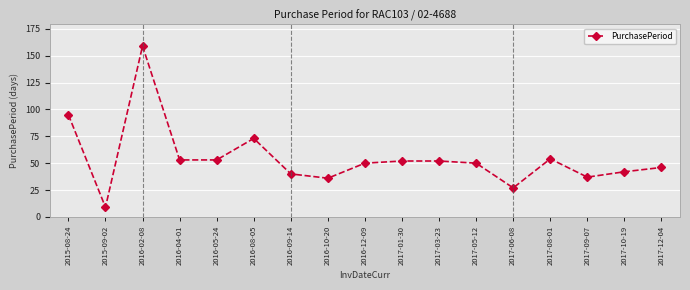

How many data points does each series have?

17